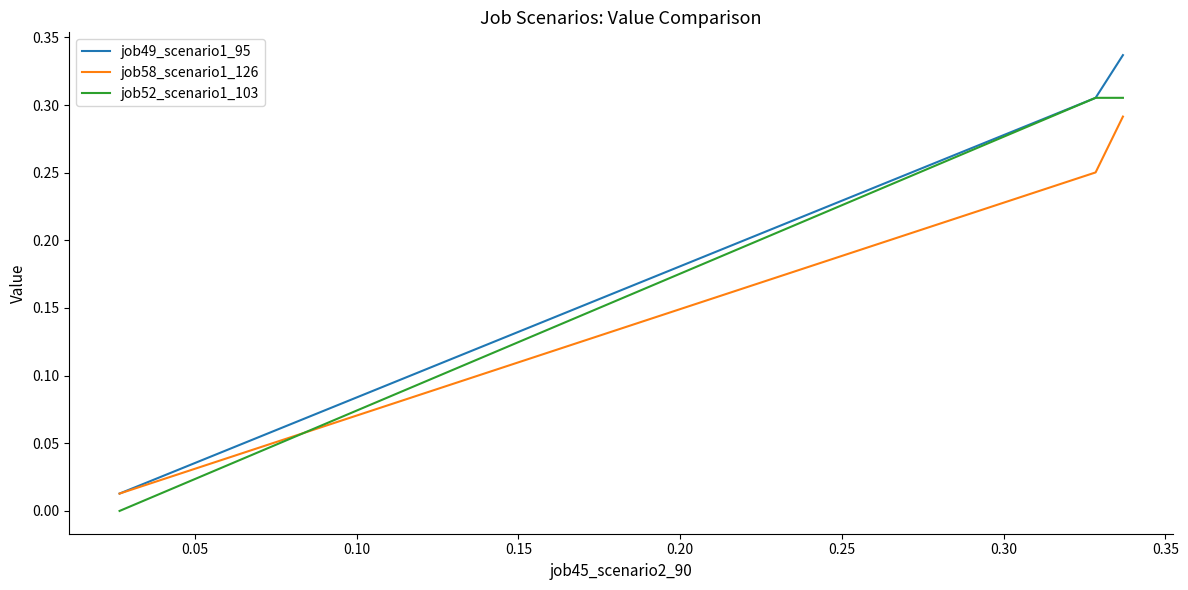

Rank the series by their average value, from lowest to highest.

job58_scenario1_126, job52_scenario1_103, job49_scenario1_95